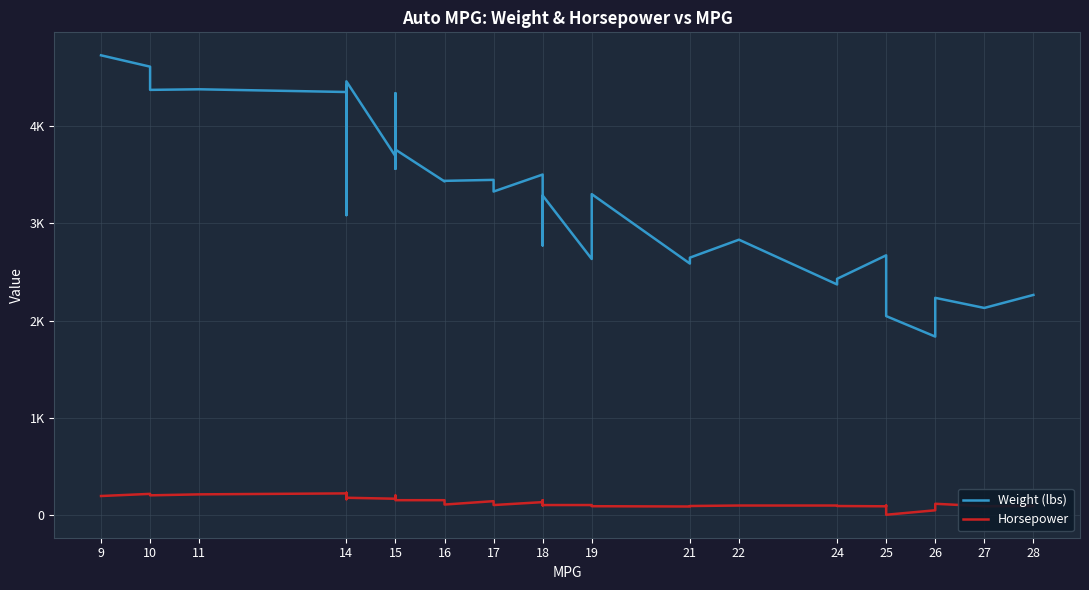

True or false: Horsepower and Weight (lbs) cross at least once.

False